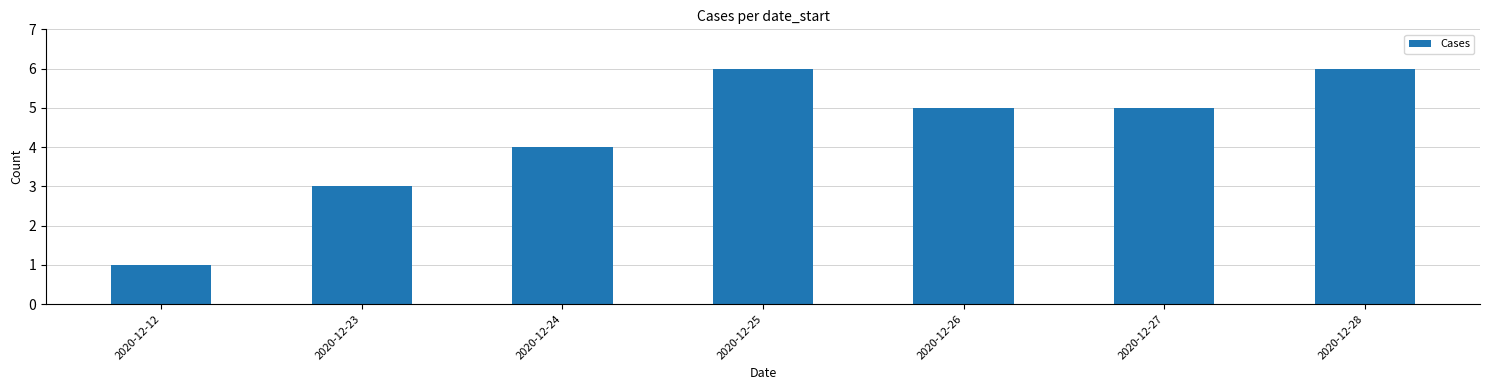

At which label does the data first exceed 5?

2020-12-25